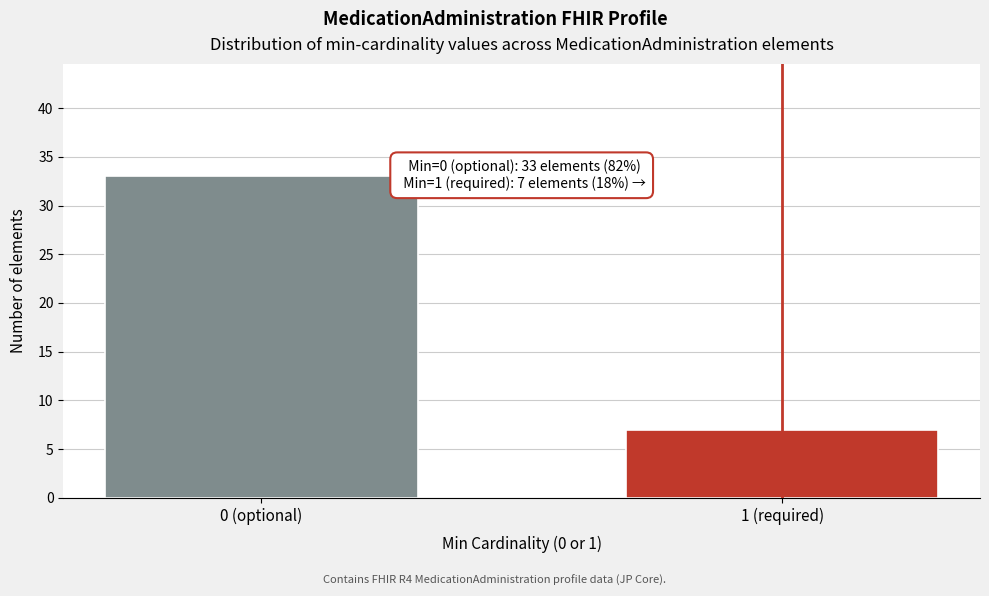

Reading left to right, what are all the values shown in this chart?

33	7